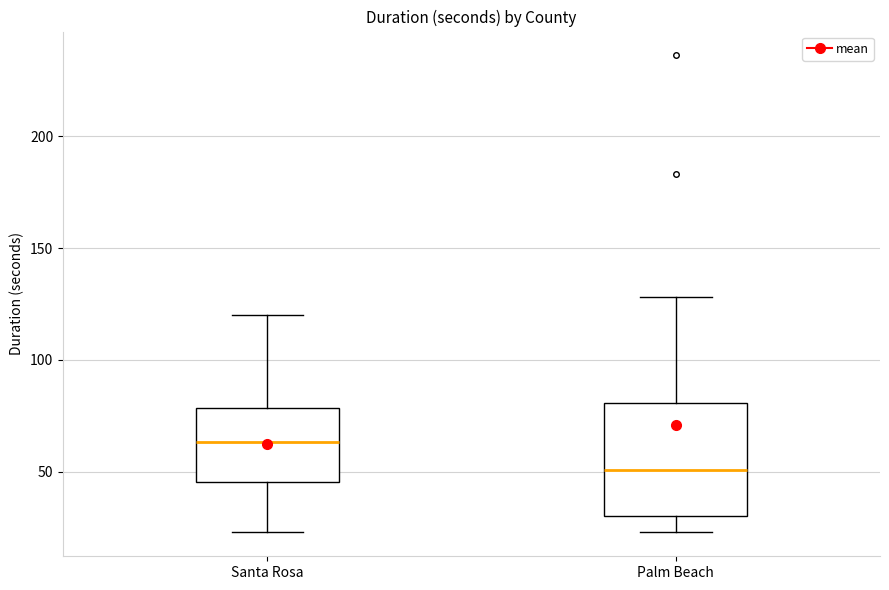

Reading left to right, transcribe this box plot: for each box, give where its median line is, the range the box spans, and where its two whiskers end, as read against the y-axis. The values are not printed on the chart, so give them approximately, as read against the axis.

Santa Rosa: median 65, box 45 to 80, whiskers 25 to 120
Palm Beach: median 50, box 30 to 80, whiskers 25 to 130